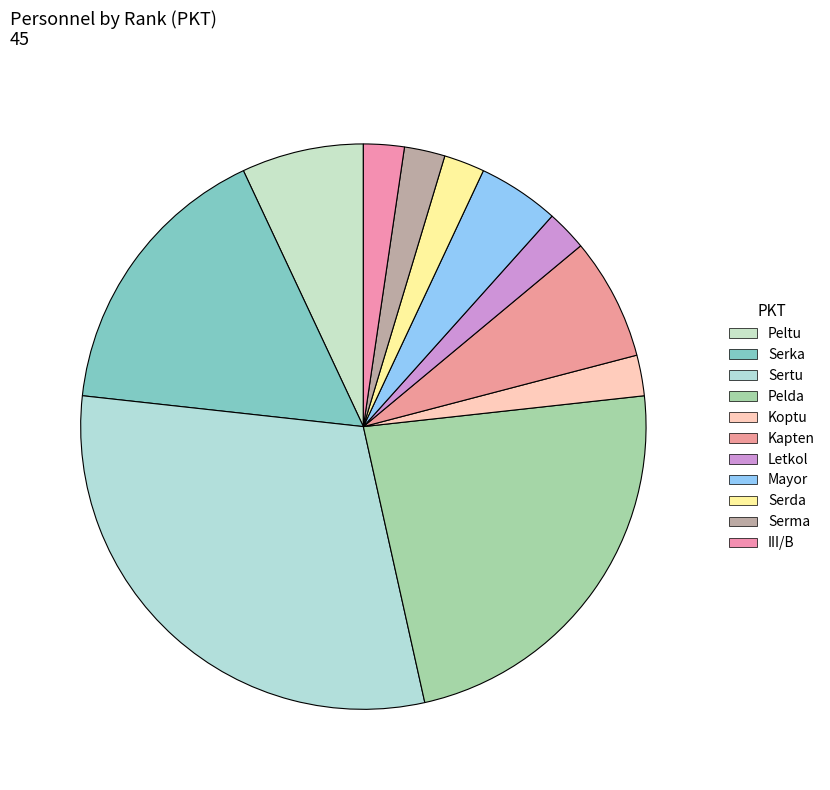

What is the largest slice in the pie chart?

Sertu